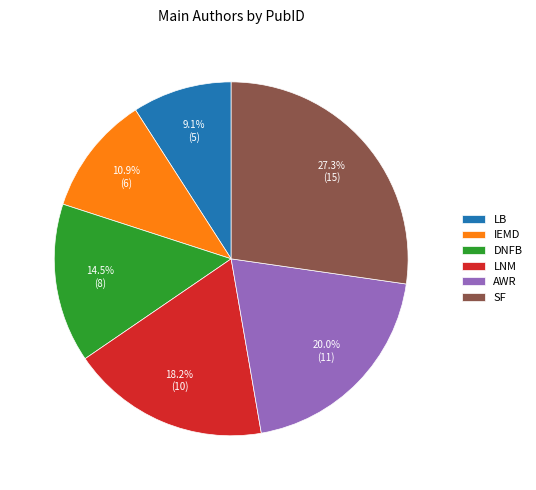

Approximately how many times larger is the value at LNM compared to AWR?

0.9